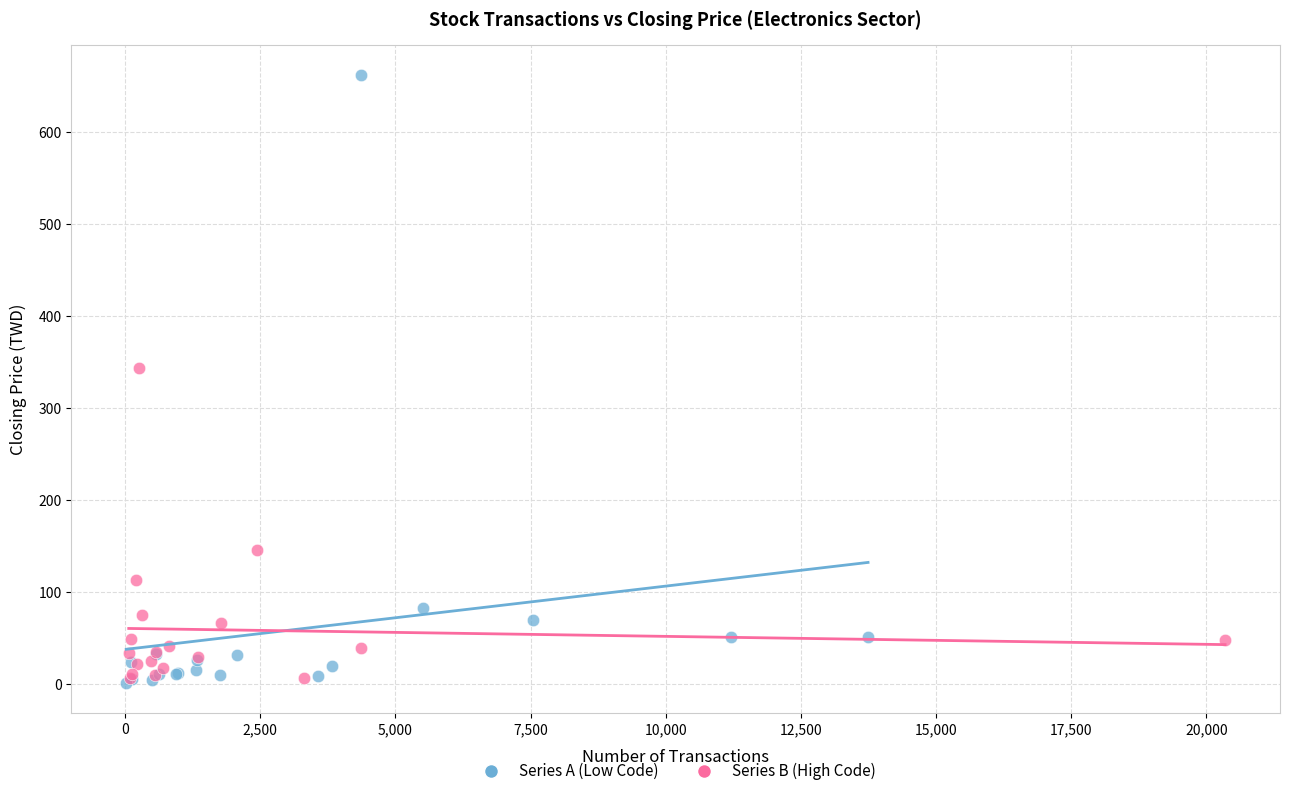

Which series has the largest Y range (max minus min)?

Series A (Low Code)